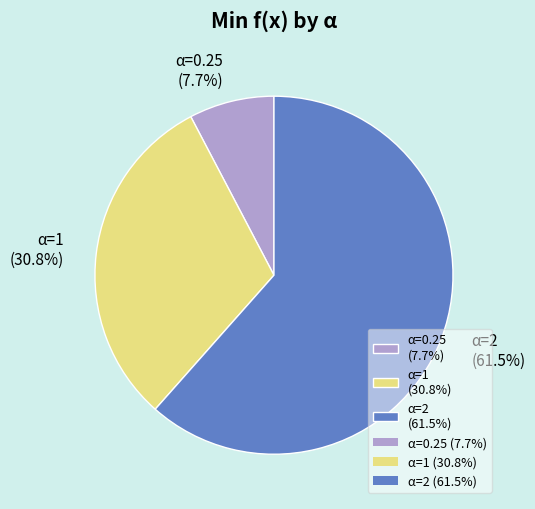

Rank the categories by value from highest to lowest.

α=2, α=1, α=0.25